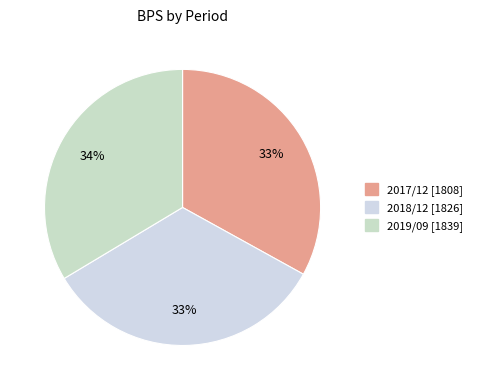

How many segments does this pie chart have?

3